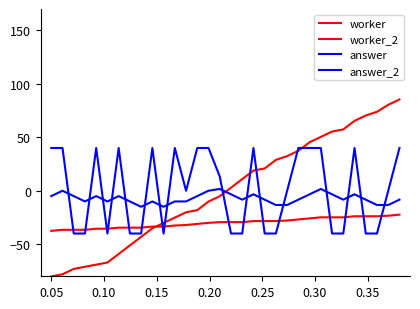

Rank the series by their maximum value, from lowest to highest.

worker_2, answer_2, answer, worker